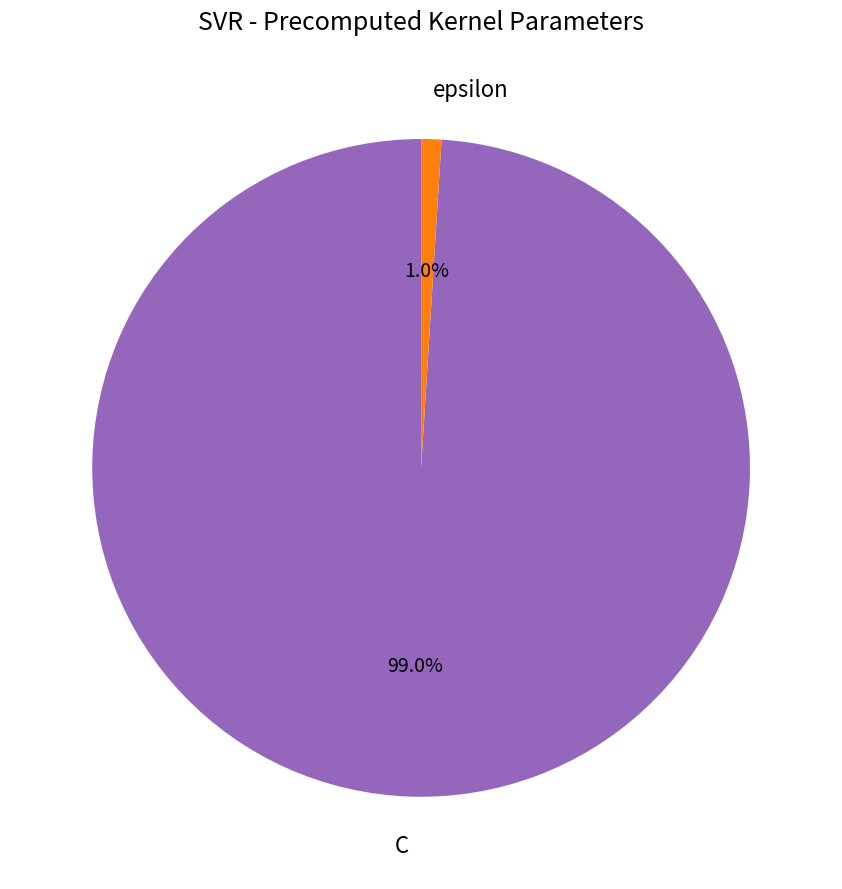

Count the number of slices in the pie.

2